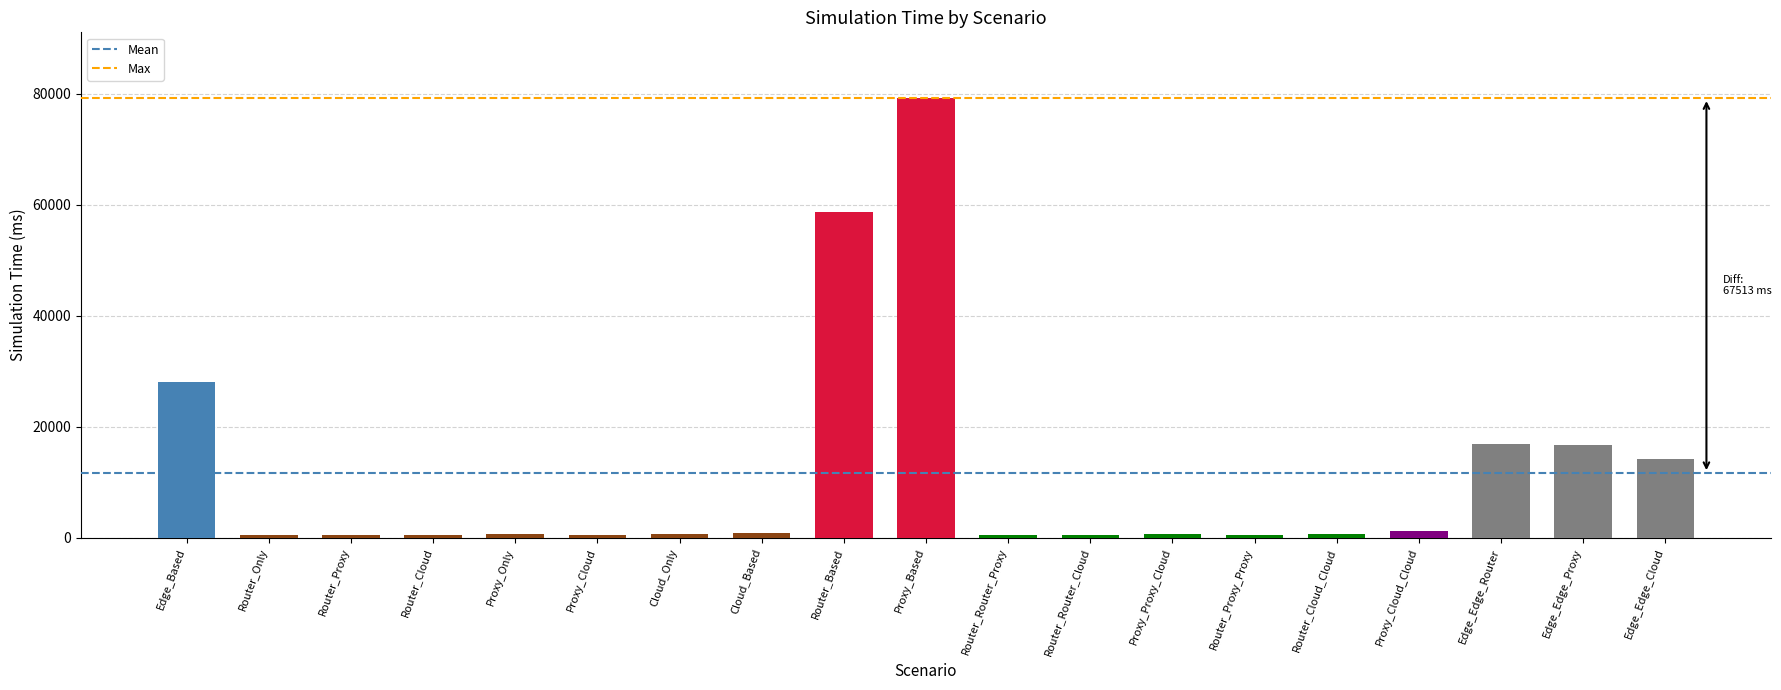

What is the approximate value at Router_Router_Proxy?

462